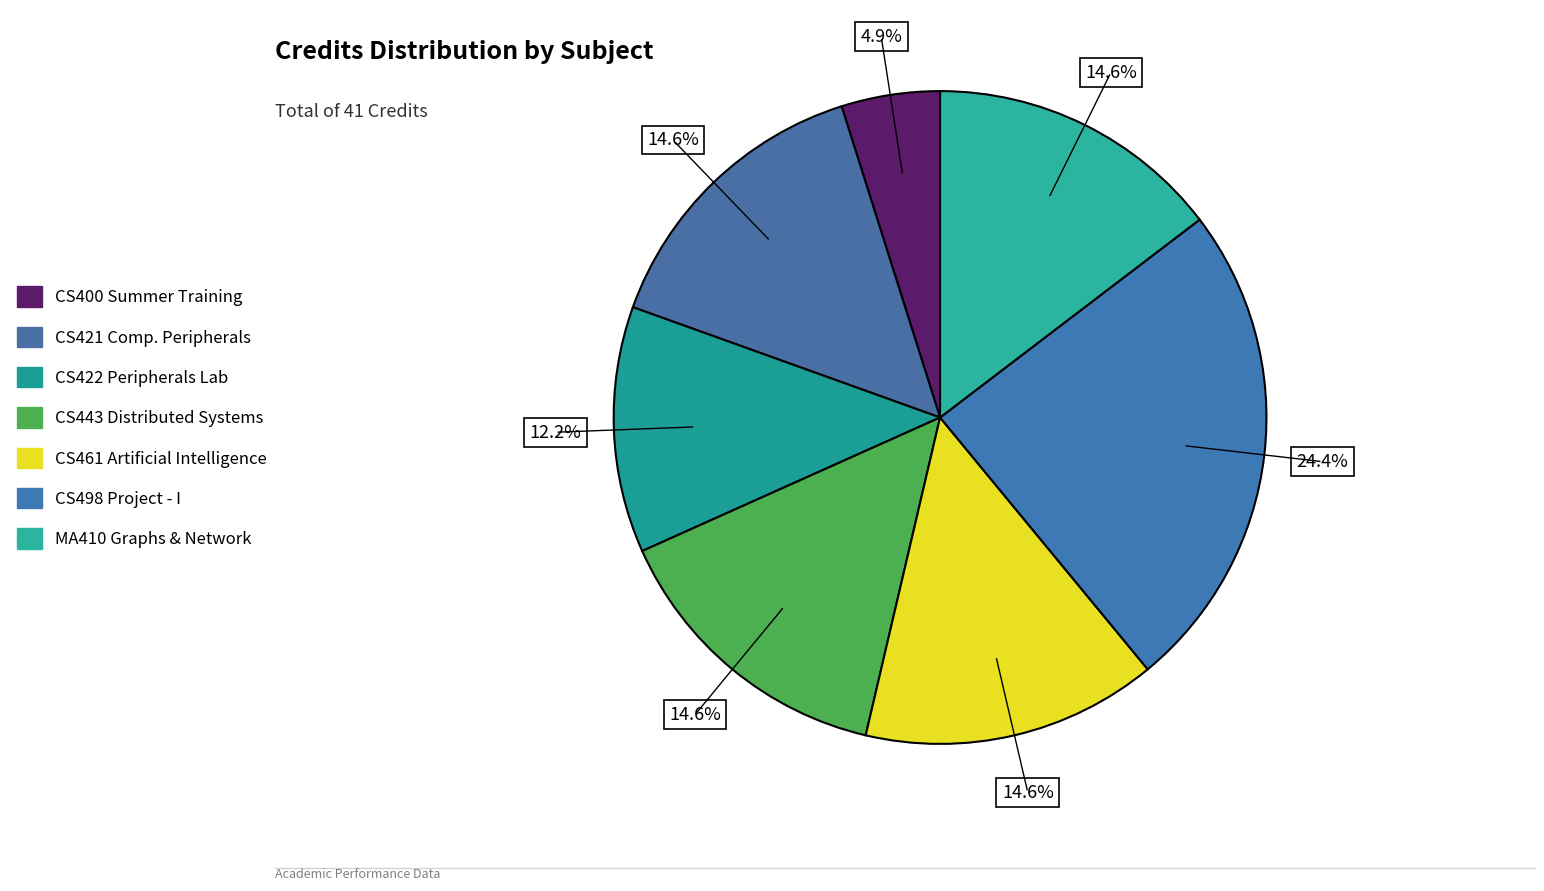

To the nearest percent, what portion does CS461 Artificial Intelligence represent?

15%